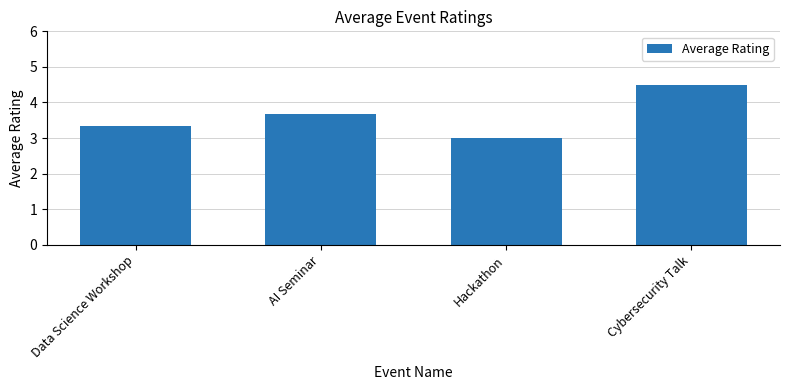

What value does the data have at Cybersecurity Talk?

4.5